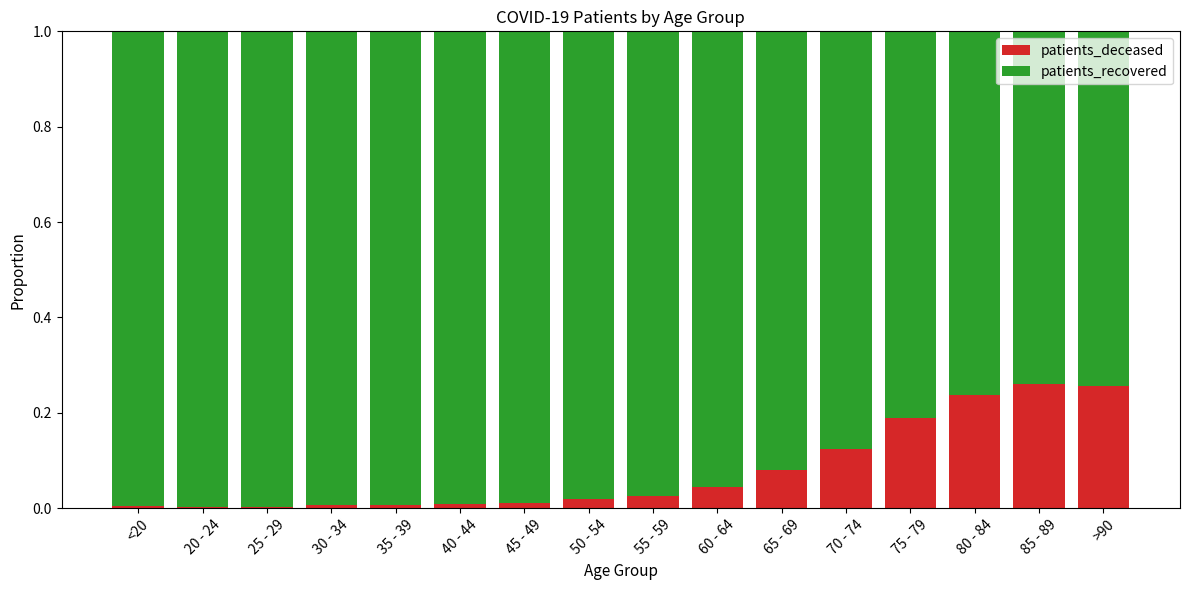

Are the bars grouped side by side (vs. stacked)?

No